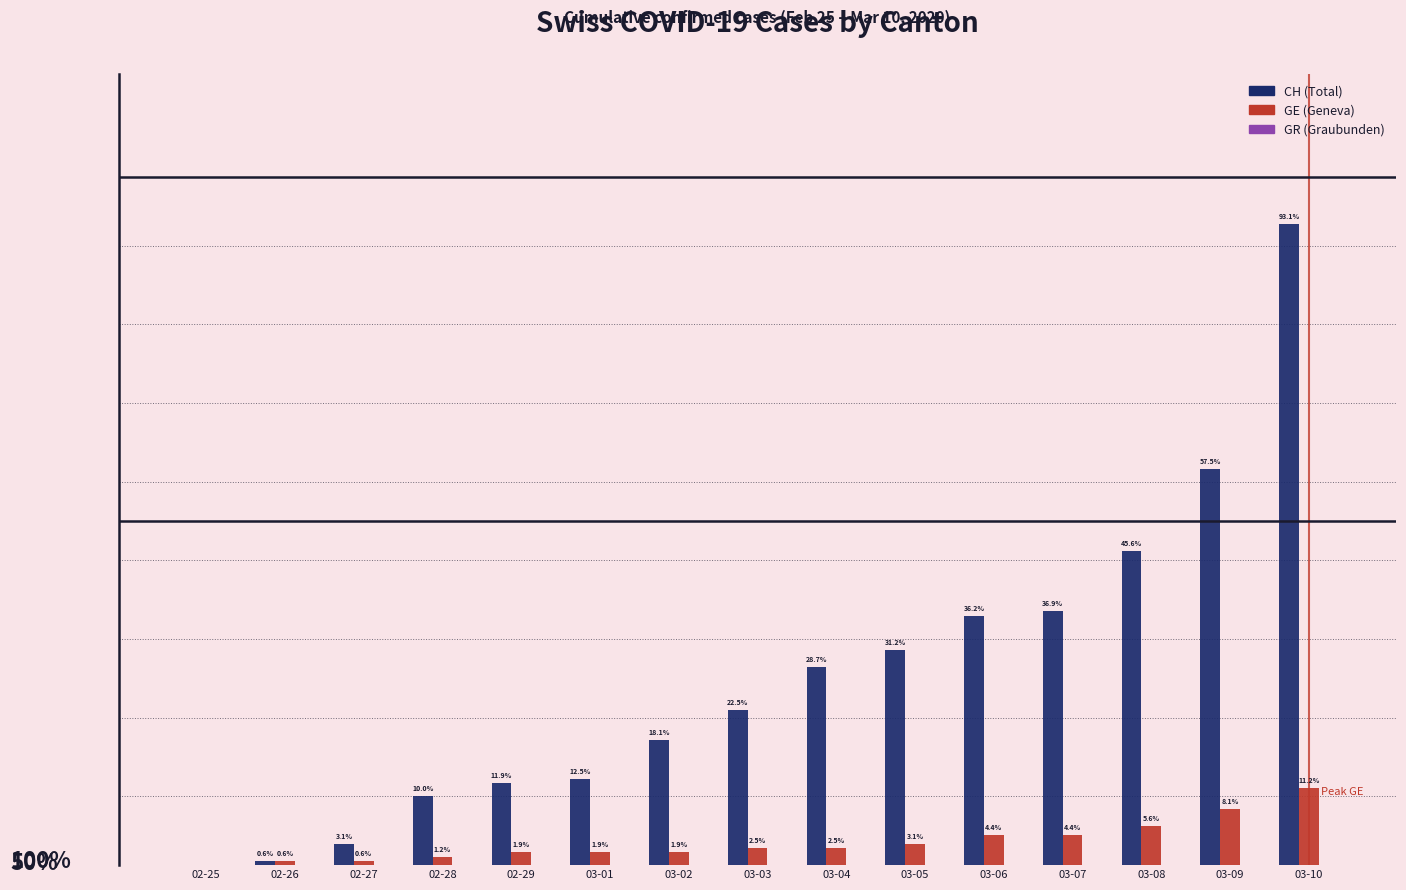

The value of CH (Total) at 02-29 is 7. True or false?

False